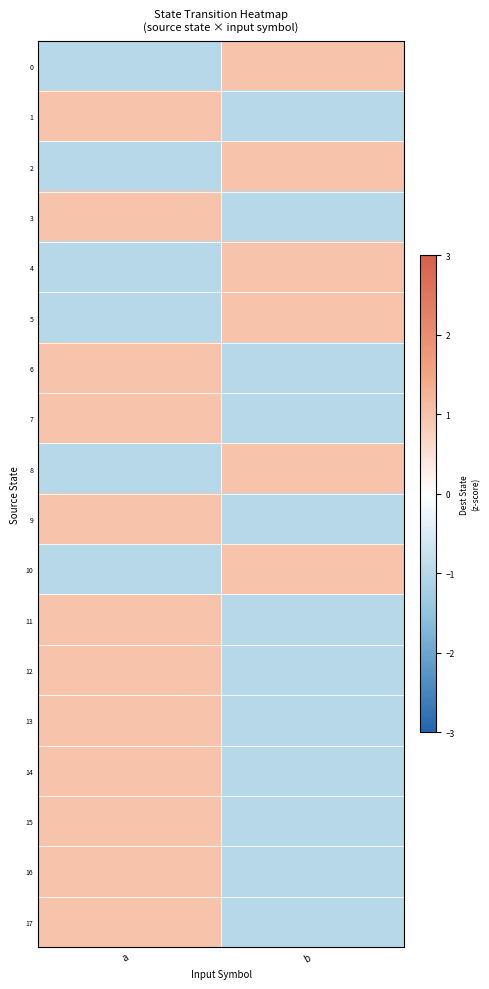

How many series are shown in this chart?

18